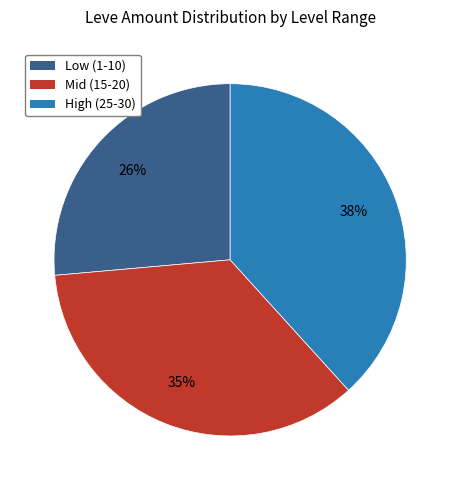

To the nearest percent, what is the difference between the largest and smallest slice percentages?

12%